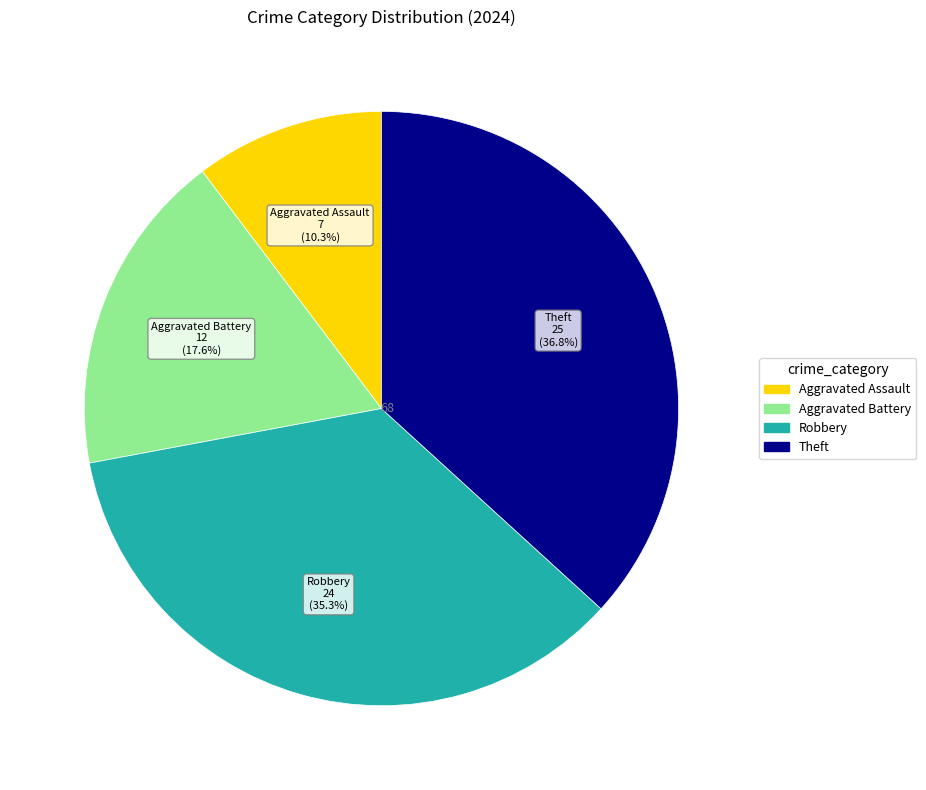

Which category has the biggest portion of the pie?

Theft